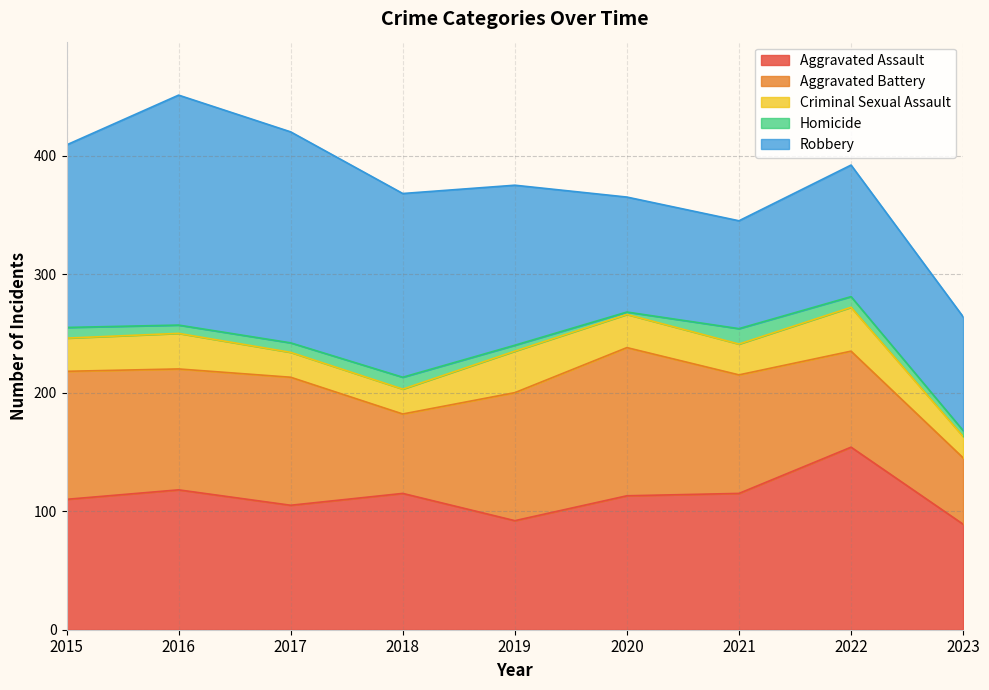

At how many categories does at least one series exceed 89?

9